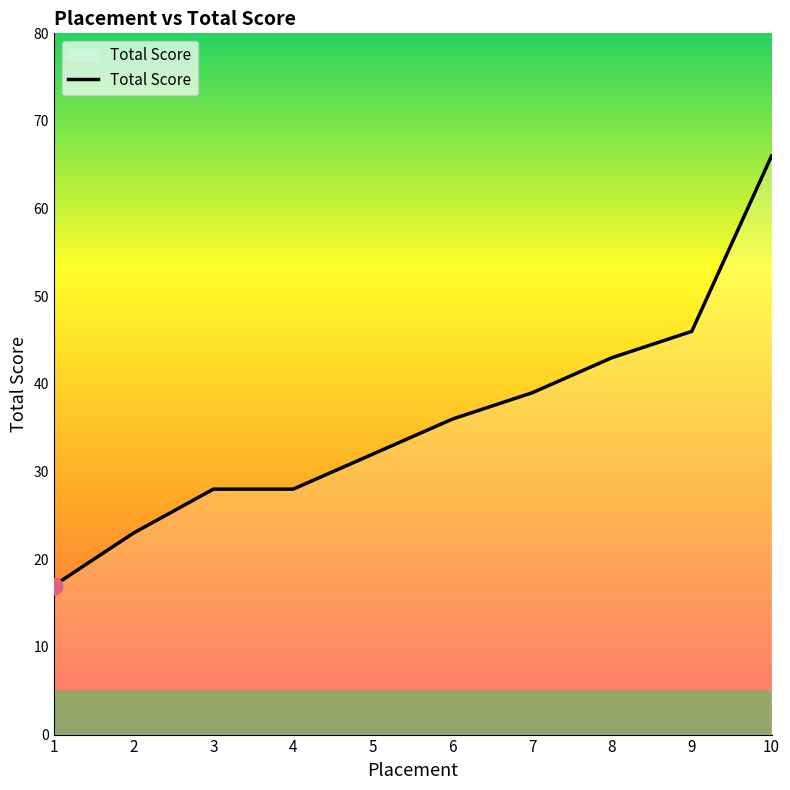

Which label corresponds to the smallest value in the chart?

1